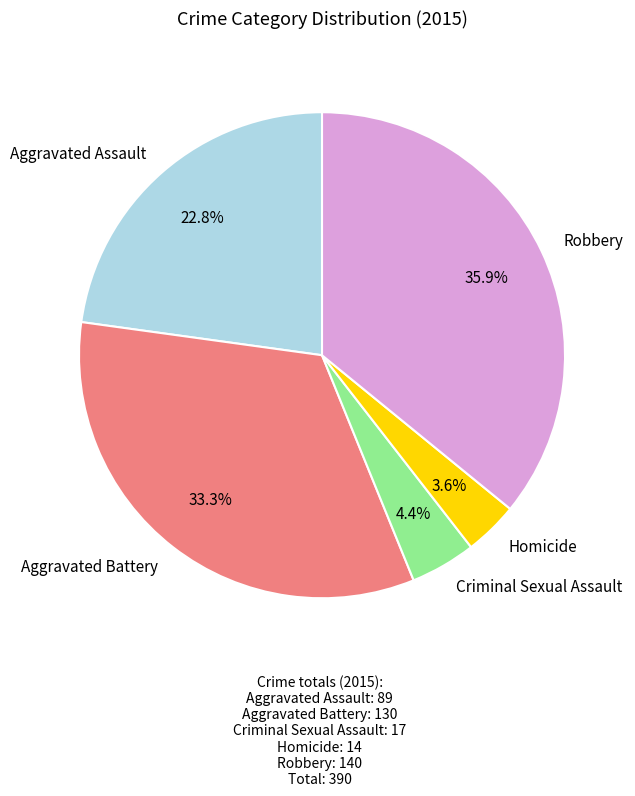

What is the smallest slice in the pie chart?

Homicide